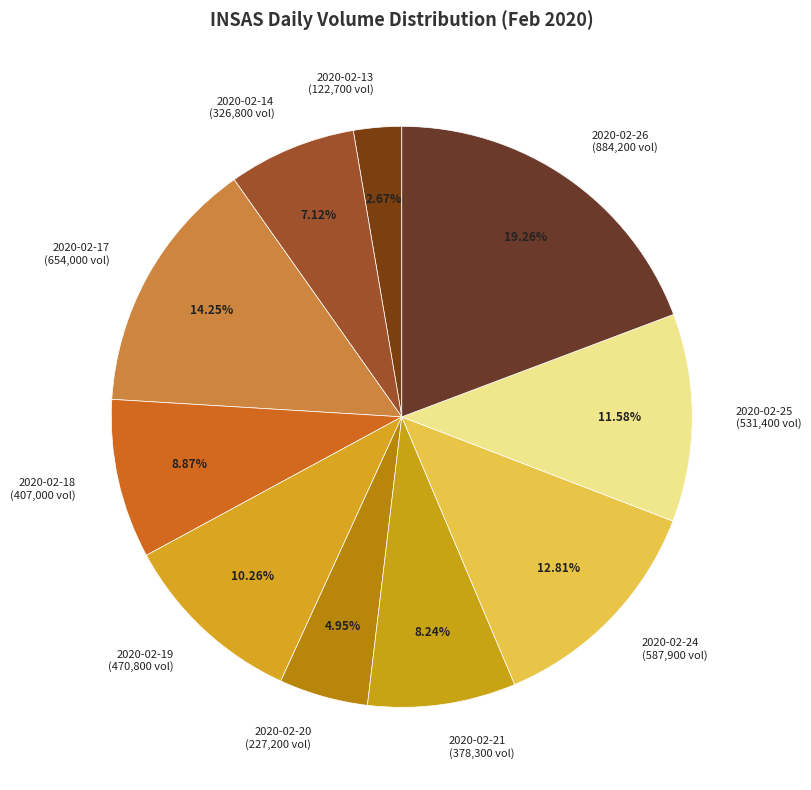

Is there any slice that represents more than half of the pie?

No